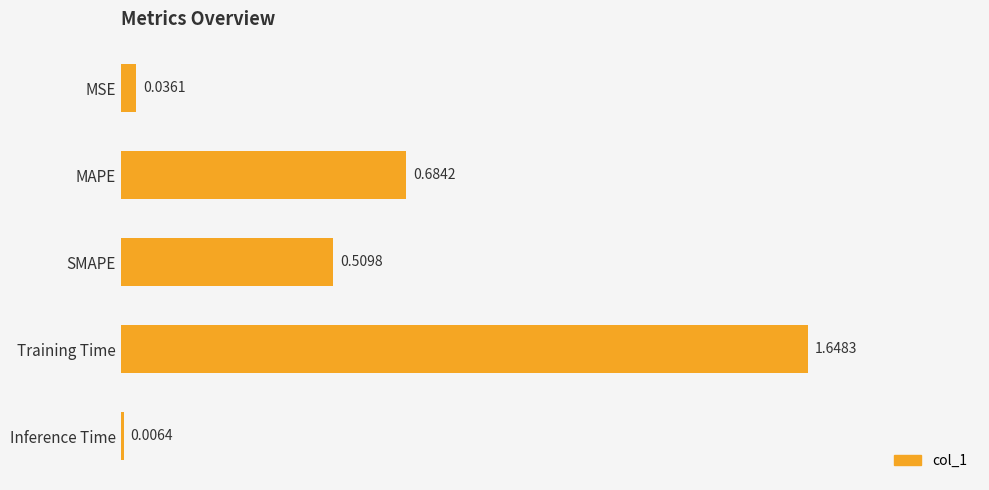

Which has a higher value, Training Time or MAPE?

Training Time